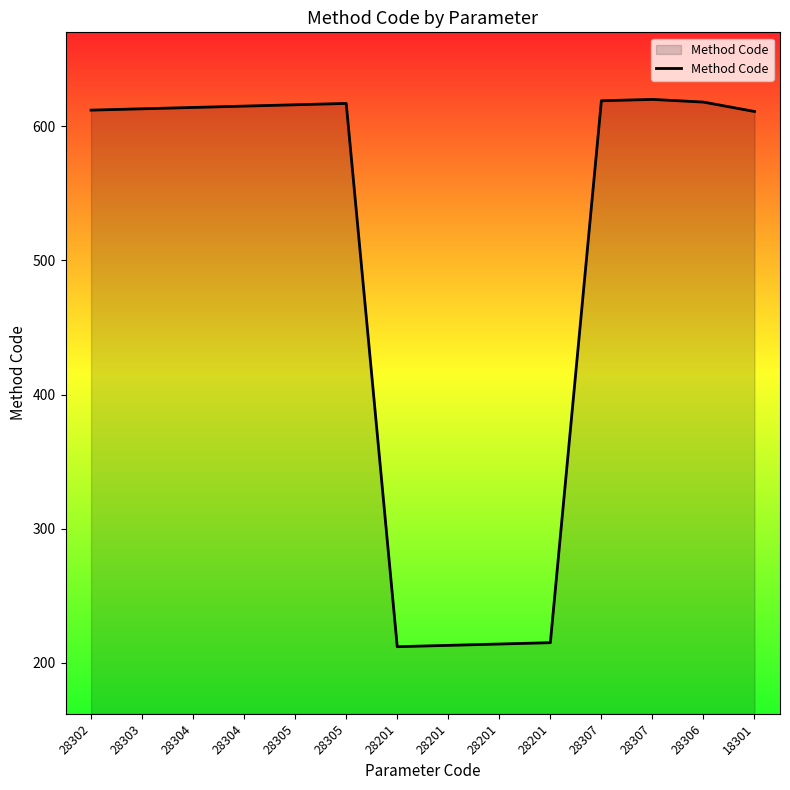

How many lines are shown in the chart?

1